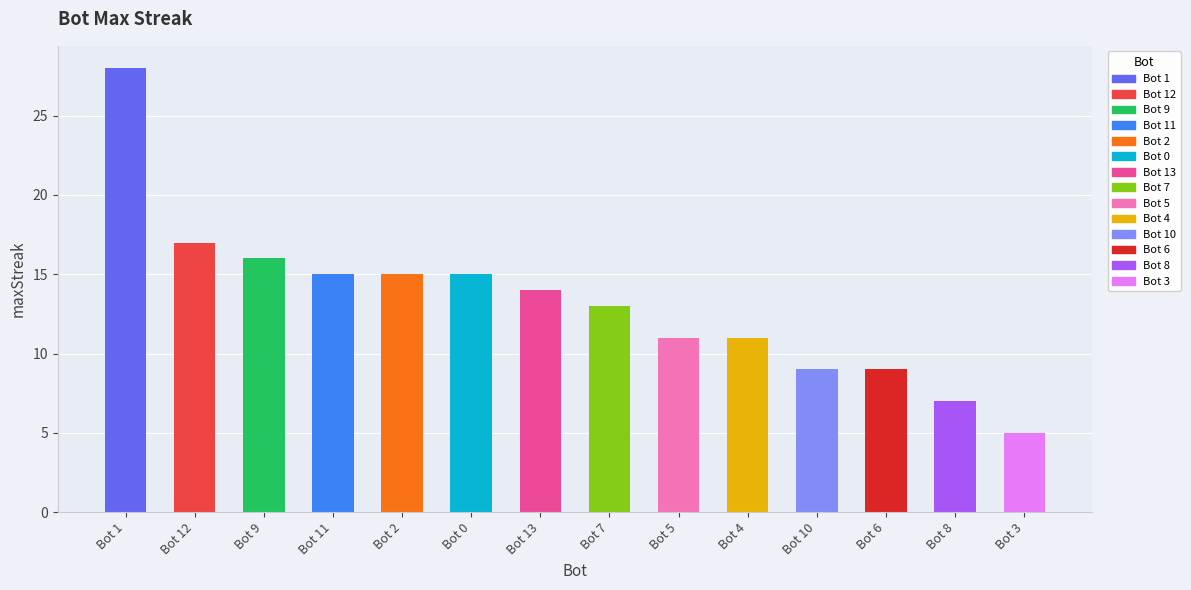

What is the label of the 4th bar from the right?

Bot 10